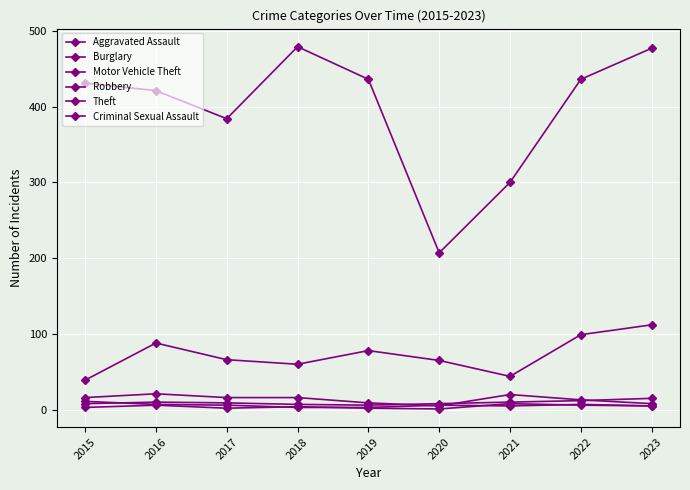

Count the number of data series in this chart.

6